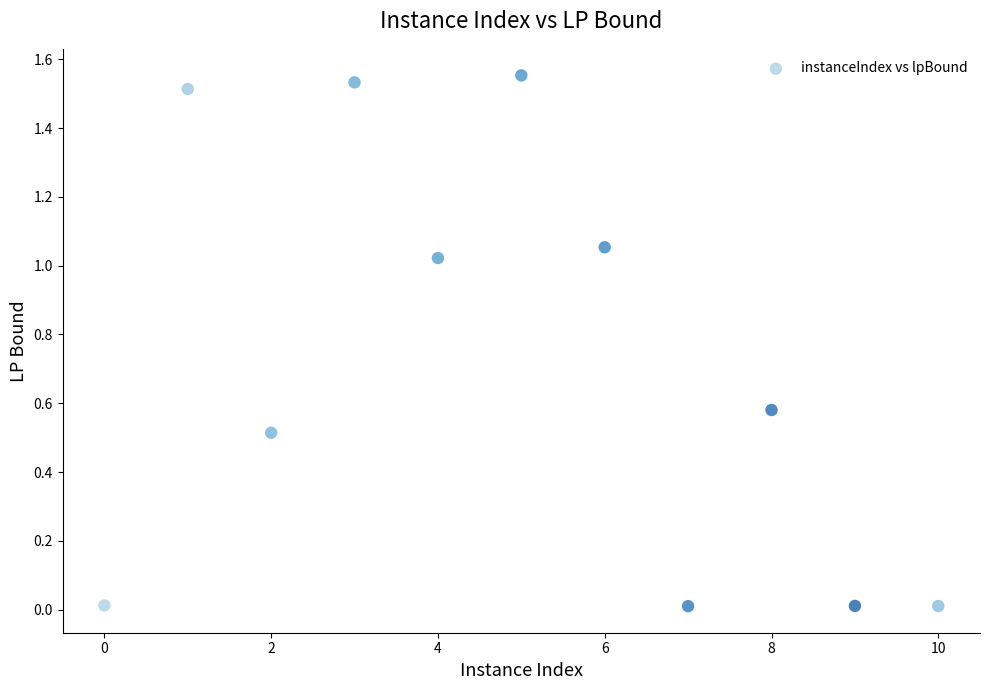

What is the average X value?

5.0